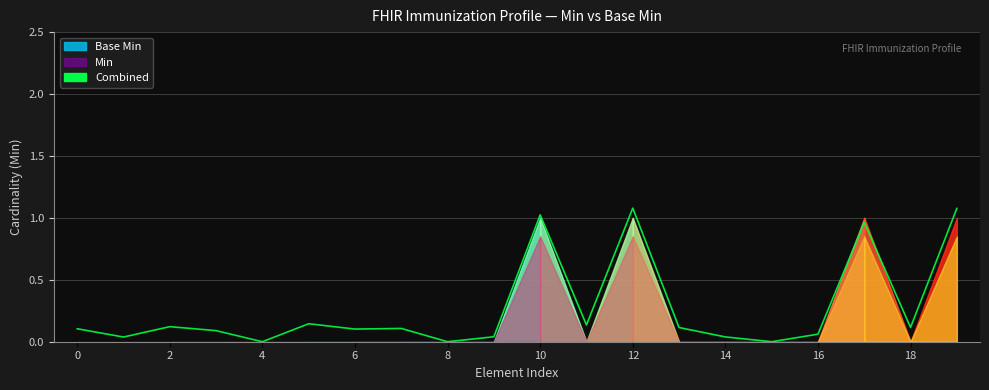

Count the number of categories in the chart.

20